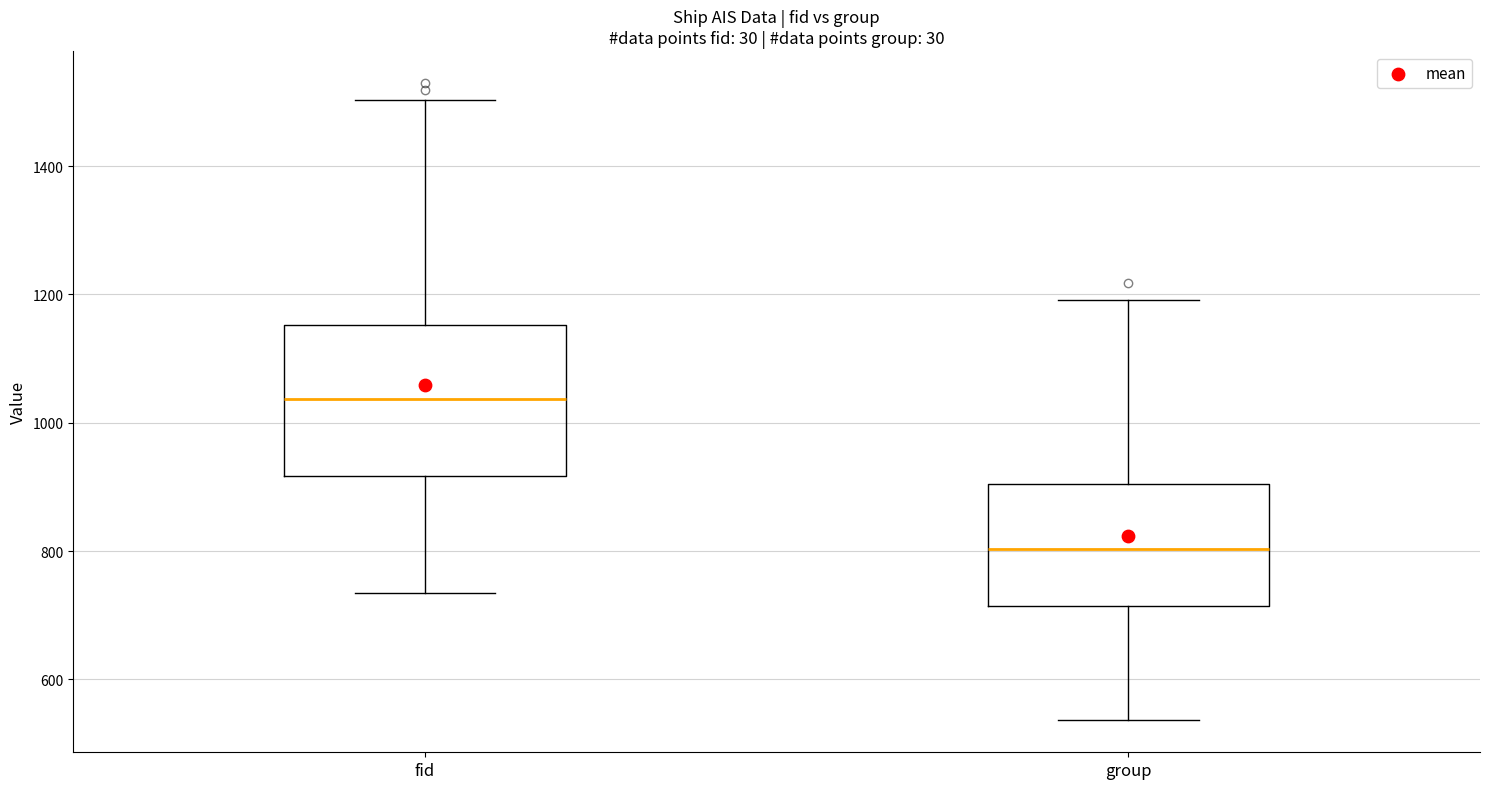

Reading left to right, transcribe this box plot: for each box, give where its median line is, the range the box spans, and where its two whiskers end, as read against the y-axis. The values are not printed on the chart, so give them approximately, as read against the axis.

fid: median 1040, box 920 to 1160, whiskers 740 to 1500
group: median 800, box 720 to 900, whiskers 540 to 1200